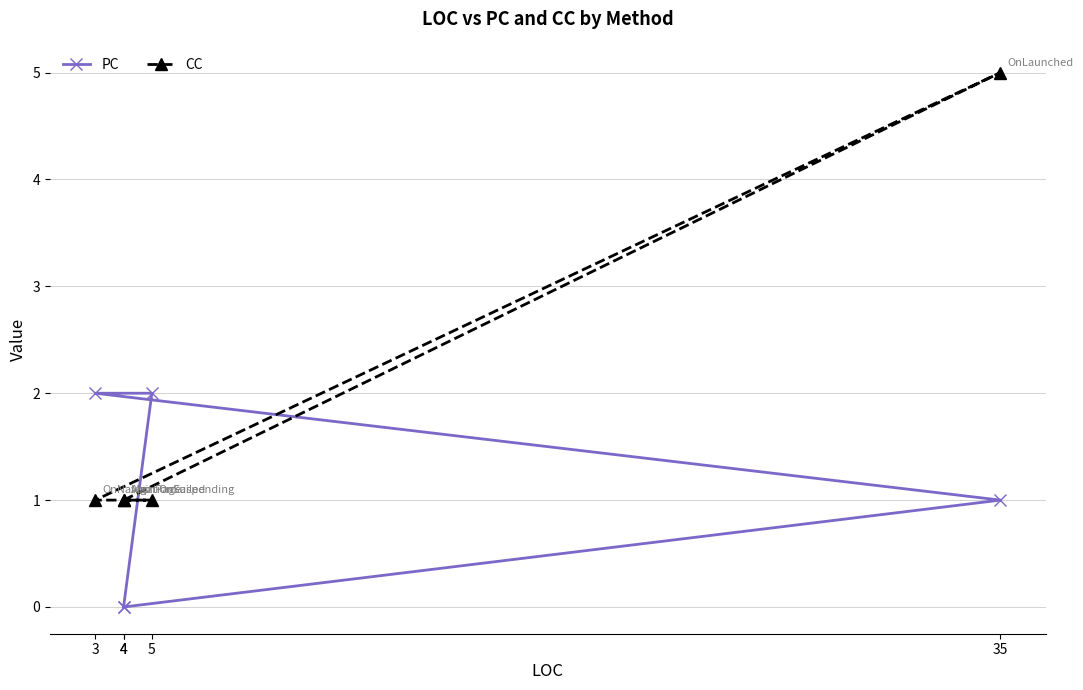

Reading left to right, transcribe all the data shown in this chart.

PC: 0	1	2	2	0
CC: 1	5	1	1	1